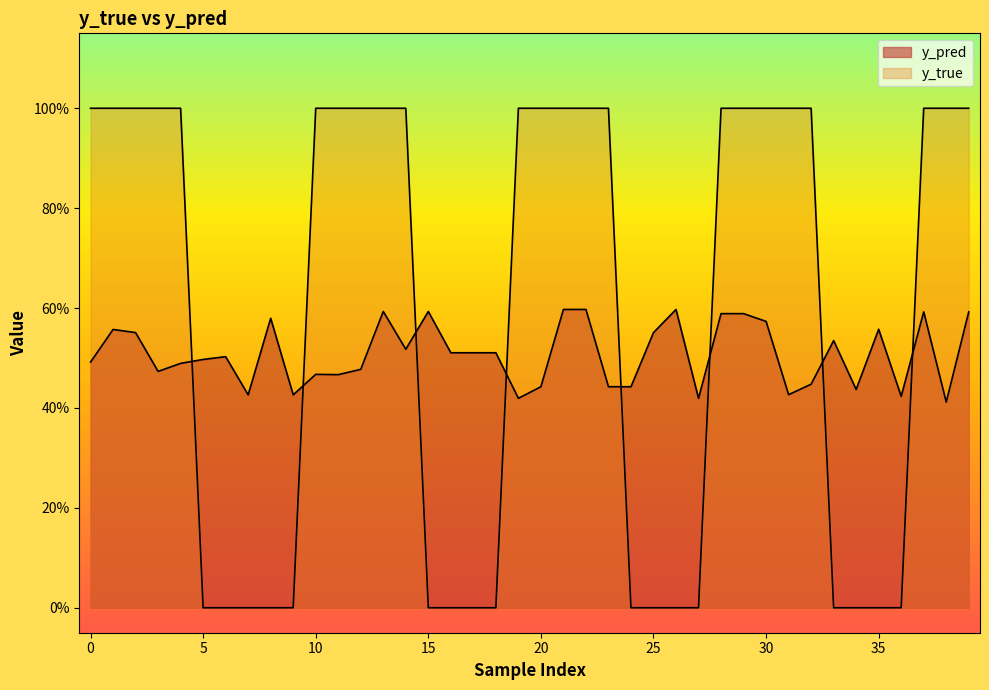

Does the chart have visible grid lines?

No